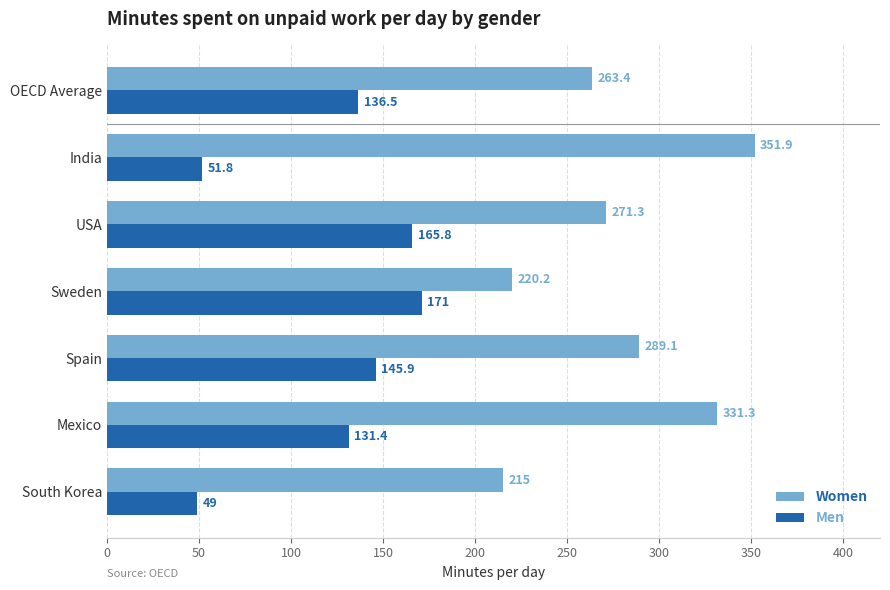

Where is Men nearest to the value 110?

Mexico